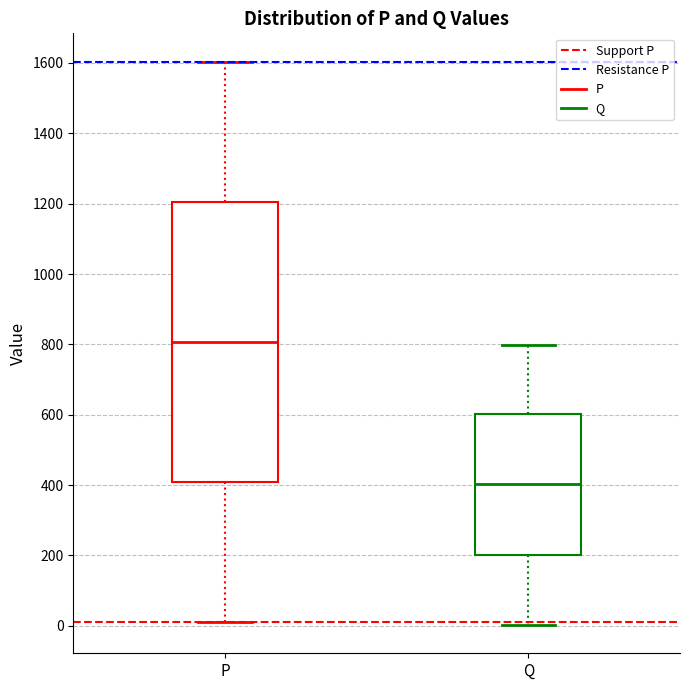

Reading left to right, transcribe this box plot: for each box, give where its median line is, the range the box spans, and where its two whiskers end, as read against the y-axis. The values are not printed on the chart, so give them approximately, as read against the axis.

P: median 800, box 420 to 1200, whiskers 20 to 1600
Q: median 400, box 200 to 600, whiskers 0 to 800